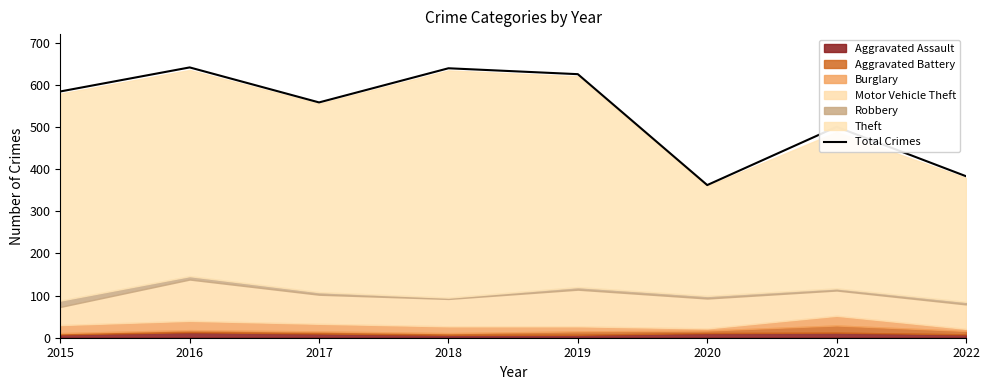

Where is the first local maximum?

2016